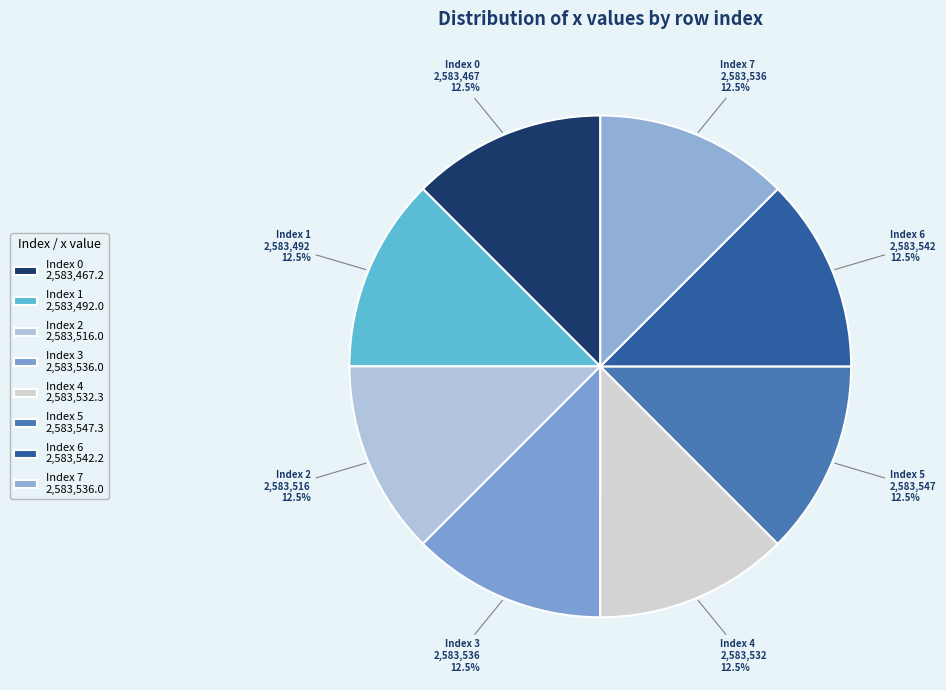

How many slices are in this pie chart?

8